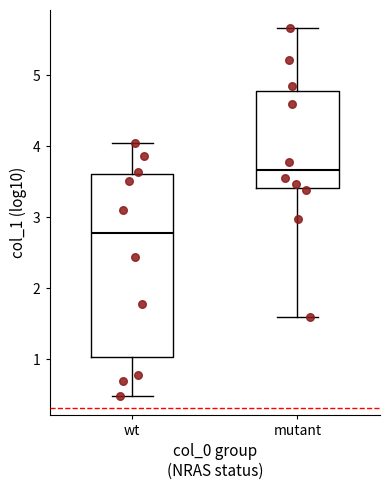

Where does the median line of the box for mutant sit on the y-axis? The values are not printed on the chart, so give them approximately, as read against the axis.

3.7